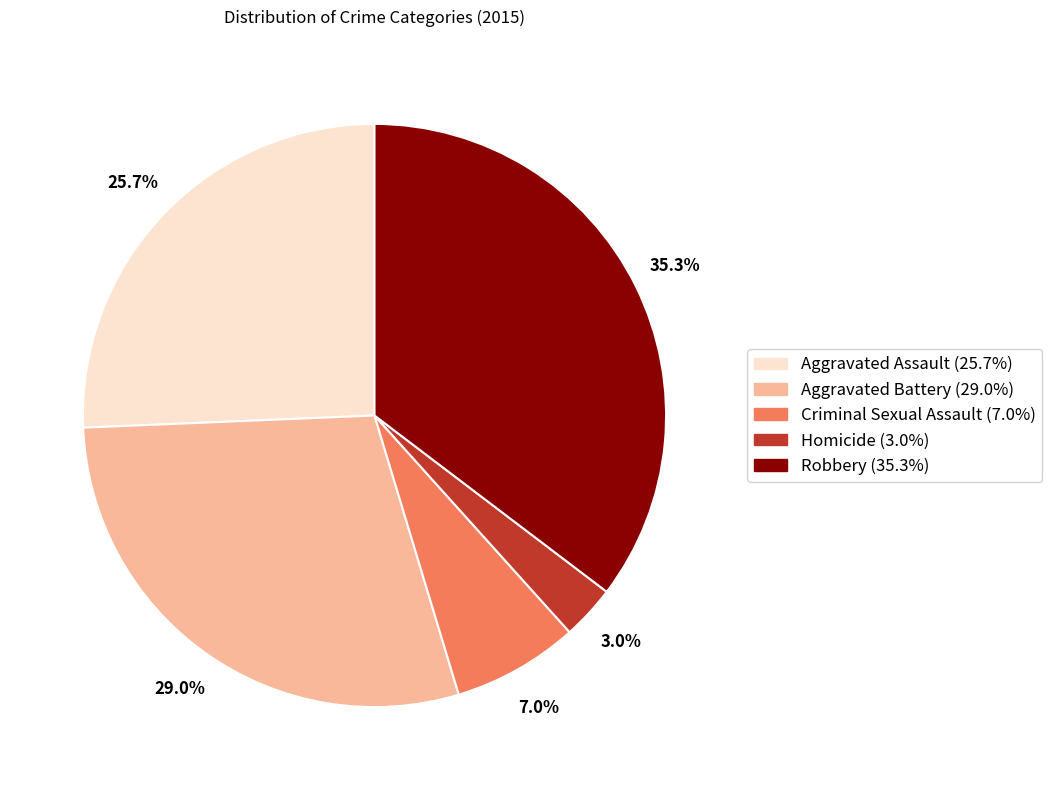

Which category has the smallest portion of the pie?

Homicide